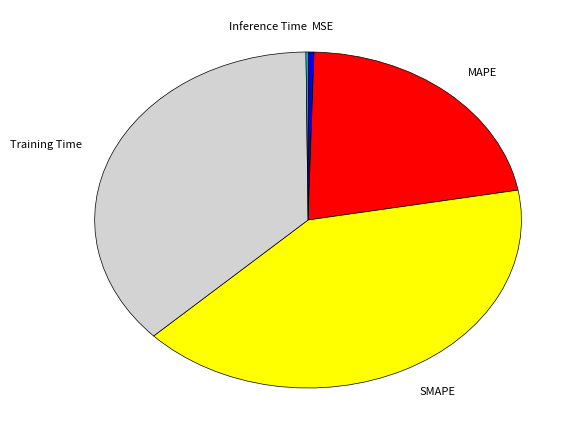

Which category has the biggest portion of the pie?

SMAPE